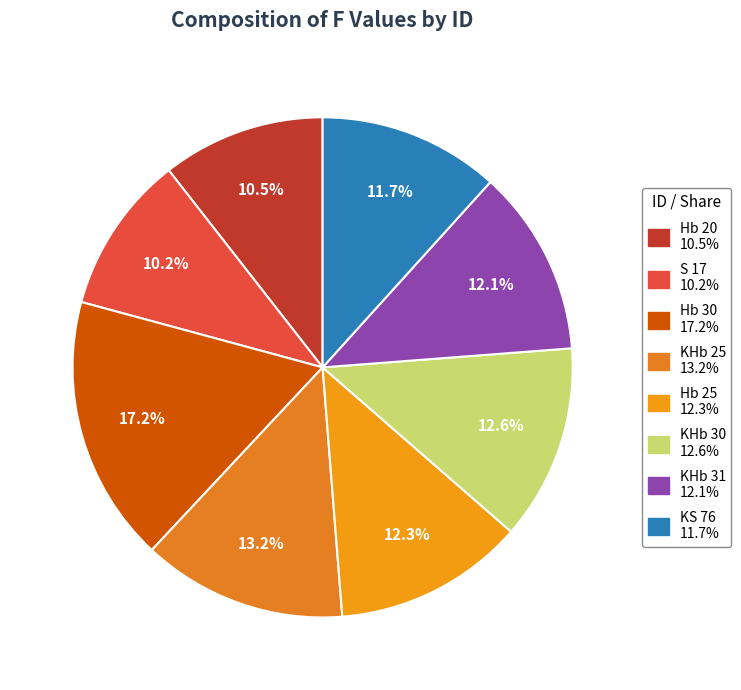

To the nearest percent, what is the combined percentage of Hb 30 and KHb 31?

29%